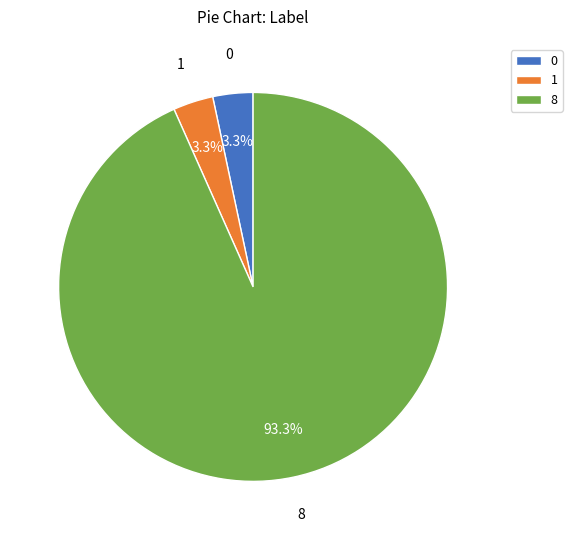

What is the largest slice in the pie chart?

8